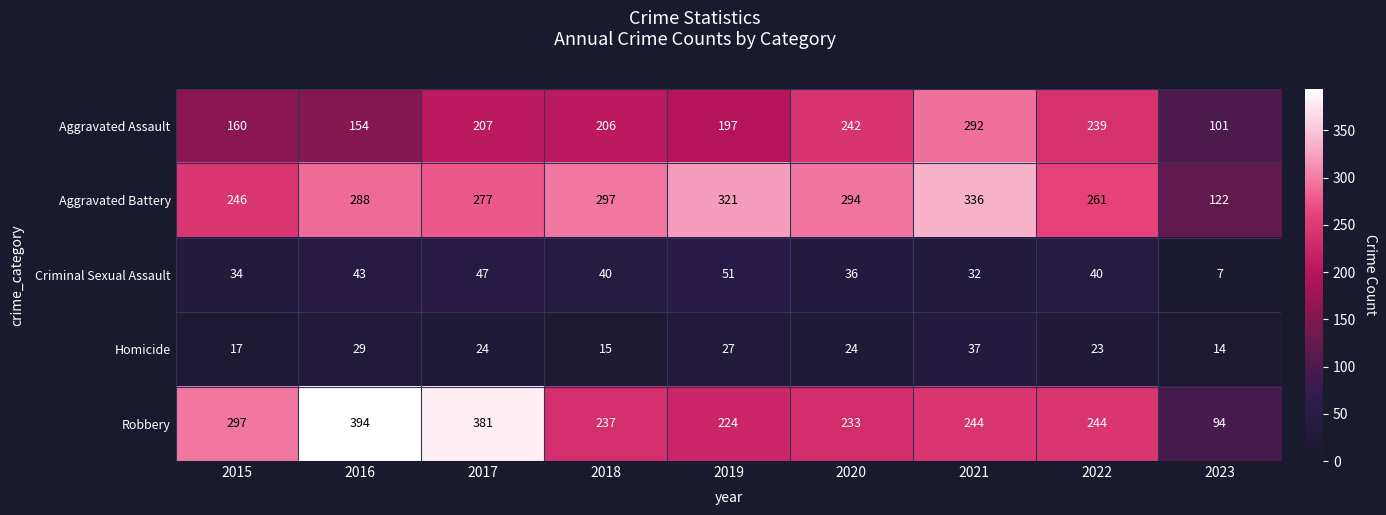

What is the difference between the maximum and minimum values in the Aggravated Battery series?

214